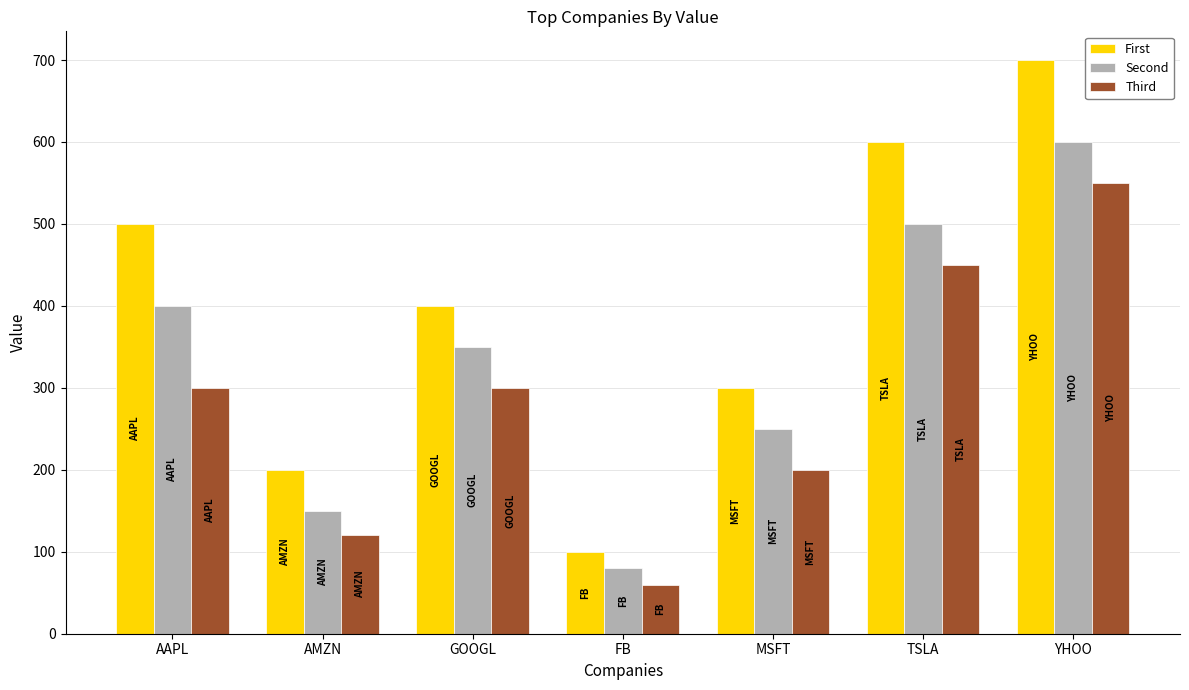

What is the total value across all series at AAPL?

1200